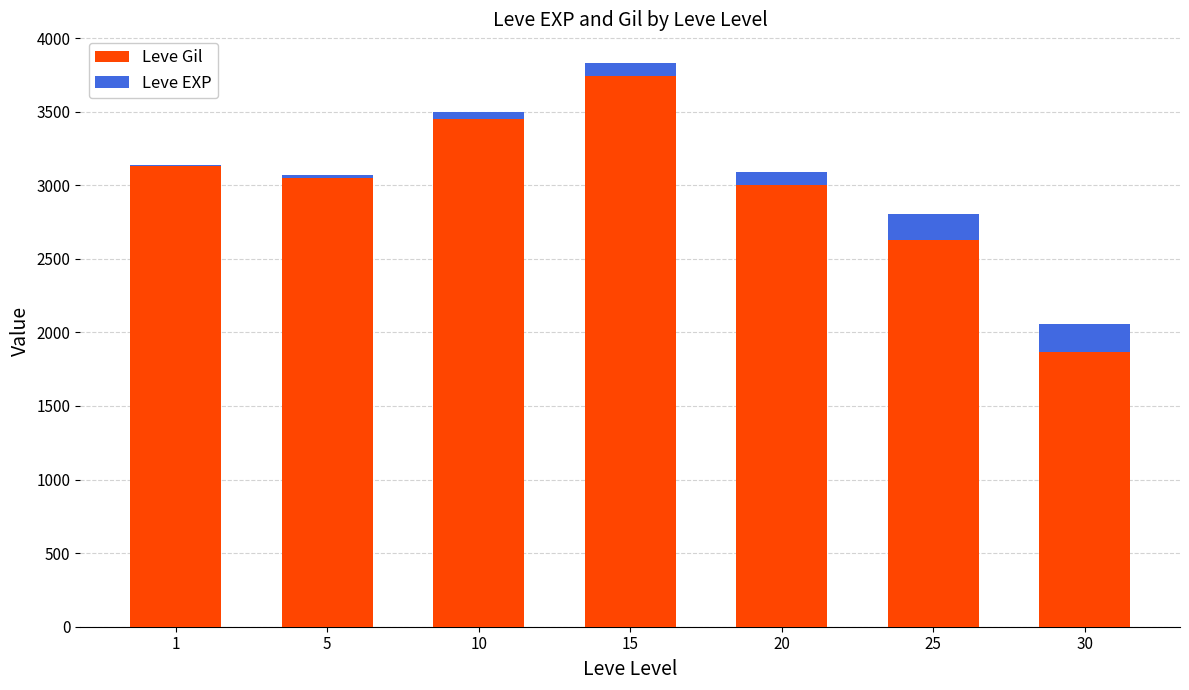

What are all the series names shown in the legend?

Leve Gil, Leve EXP